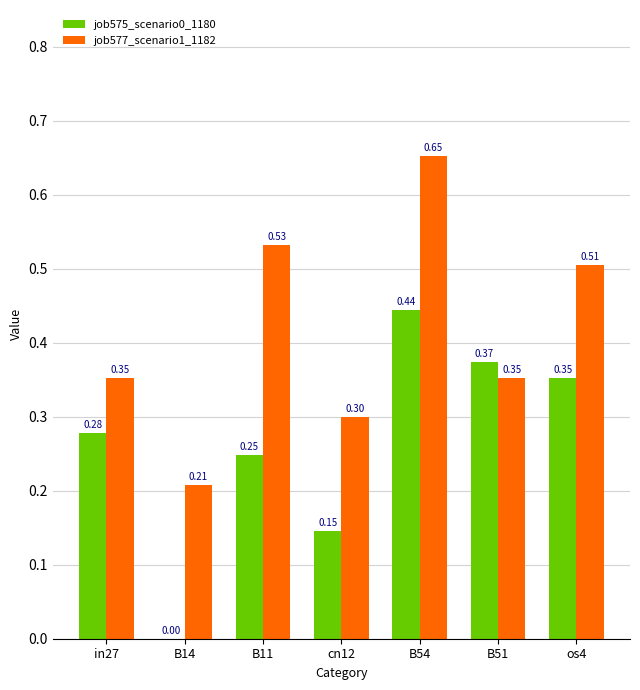

At which category is the sum across all series the highest?

B54